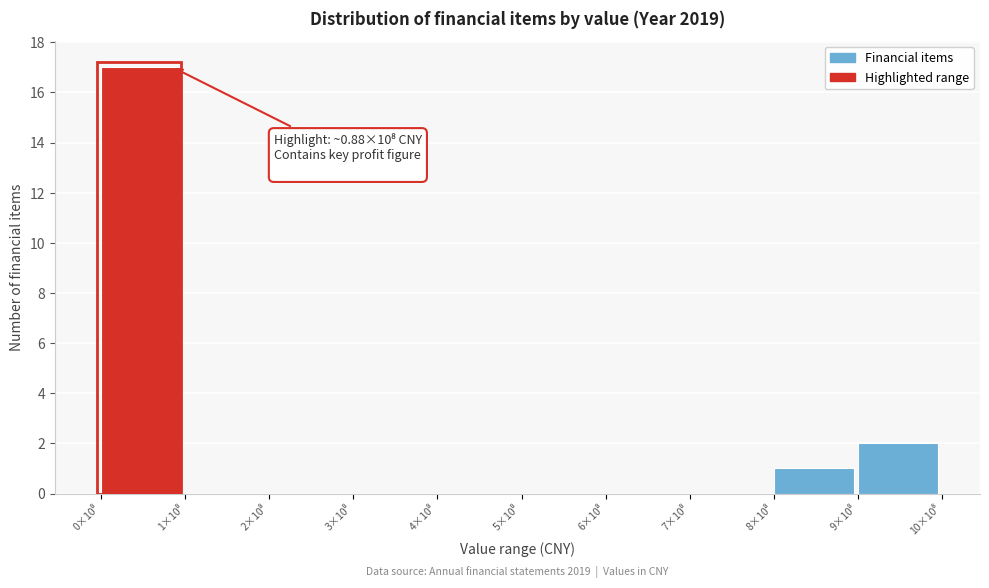

What is the maximum value shown in the chart?

17